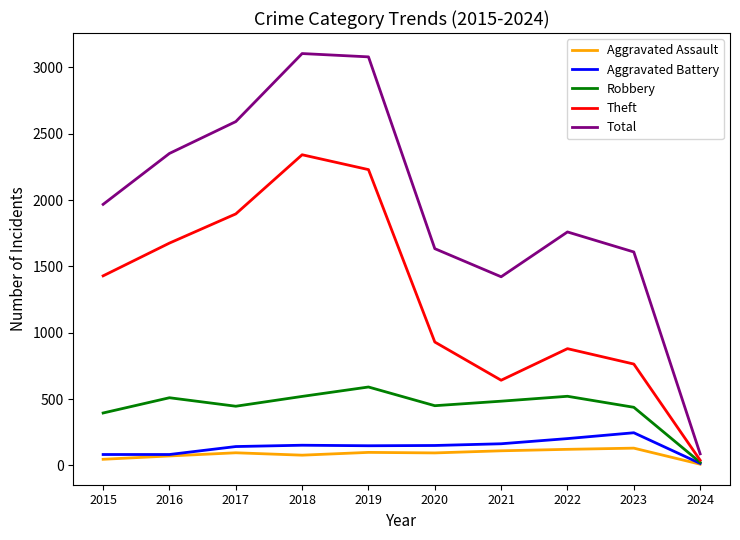

At which category does Total reach its first local valley?

2021